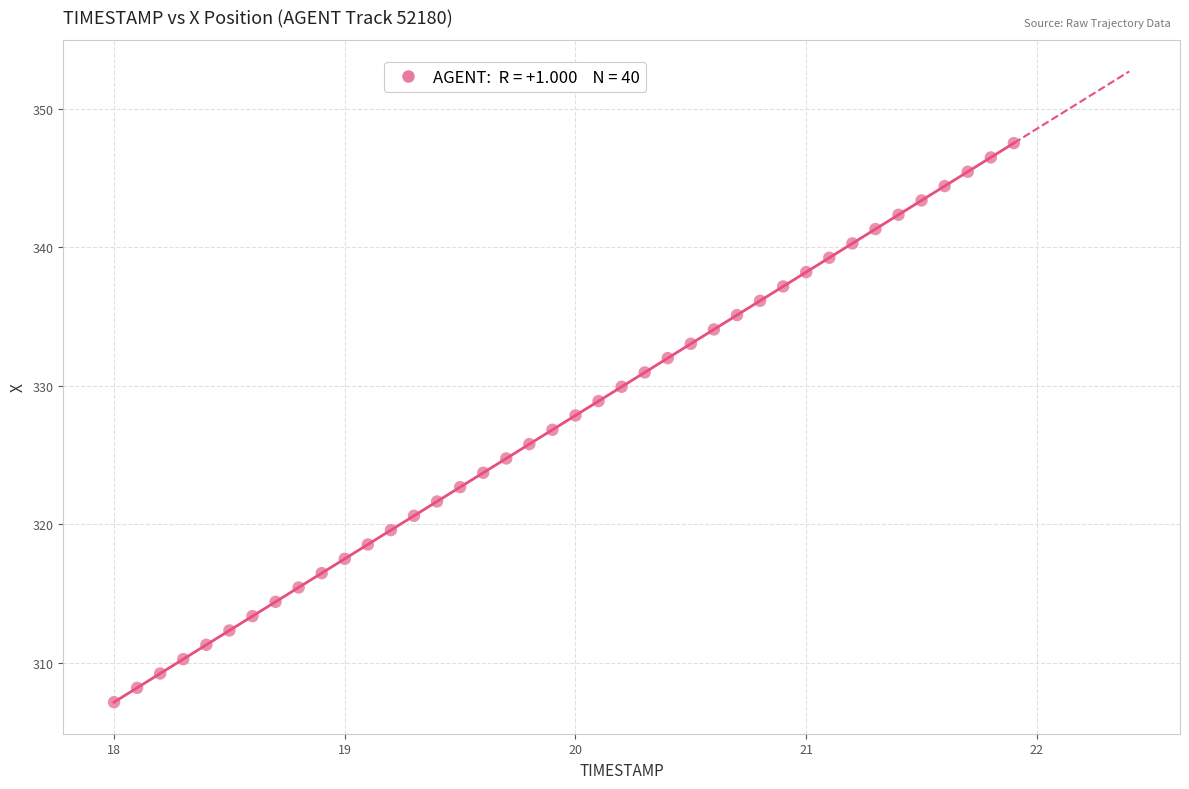

What is the range of Y values (max minus min)?

40.4